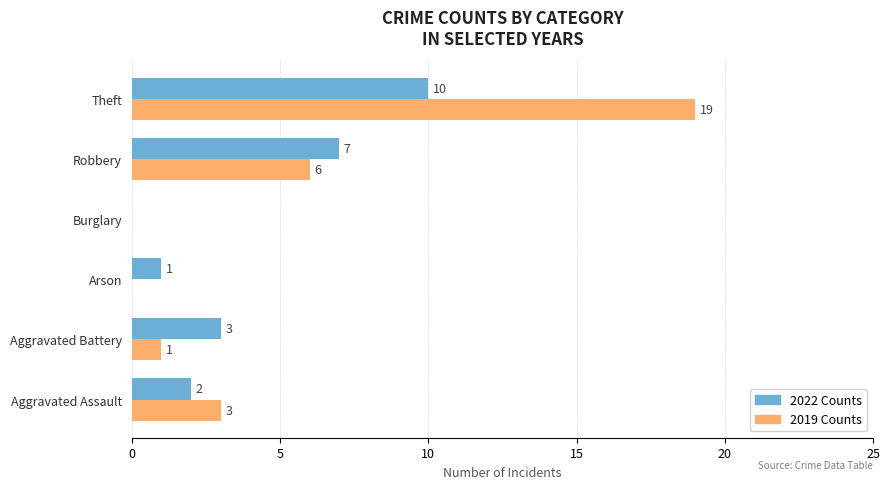

What is the maximum value for 2019 Counts?

19